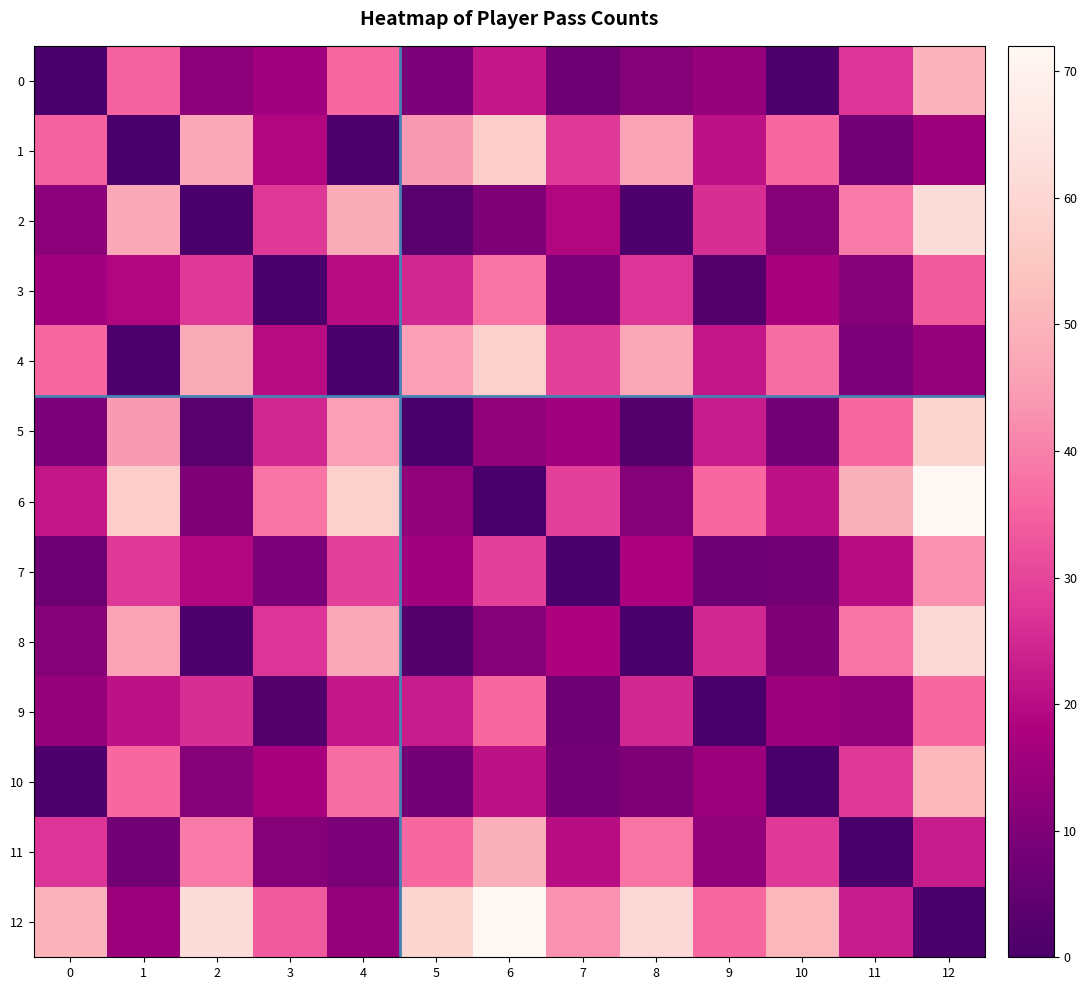

Which series has the largest total across all categories?

12